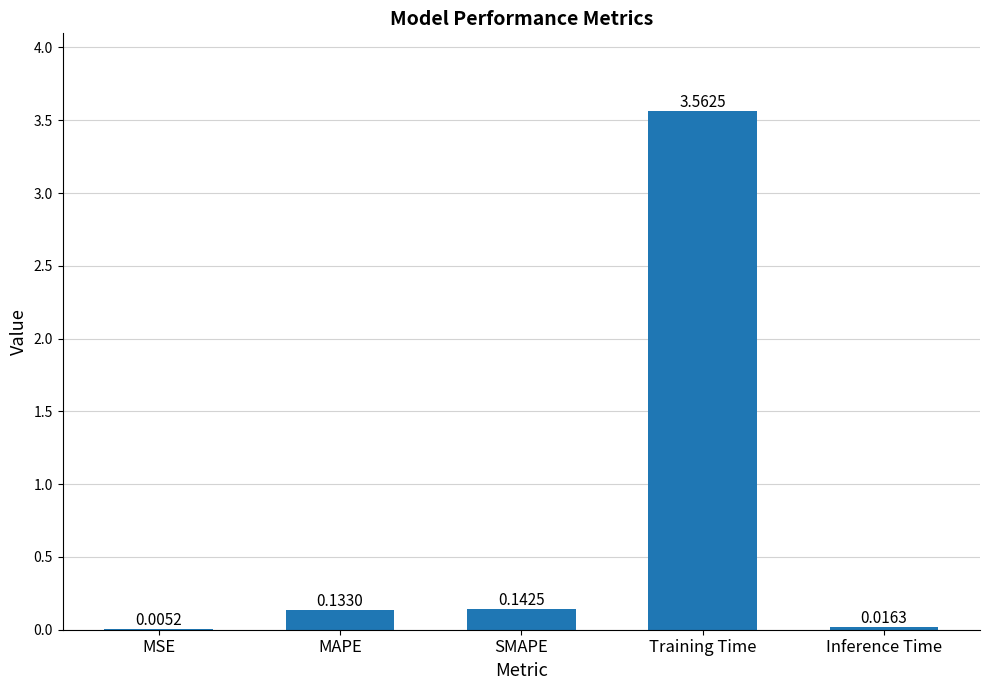

Between MAPE and SMAPE, which is larger?

SMAPE